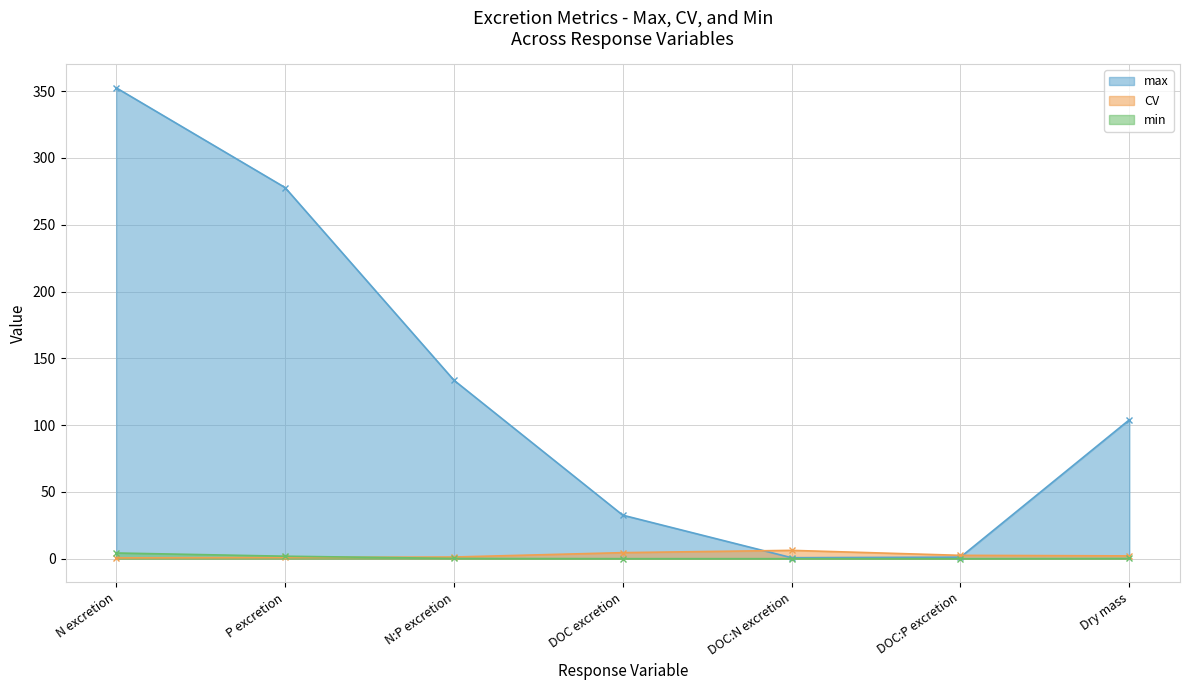

Between which two adjacent categories do CV and max first intersect?

DOC excretion and DOC:N excretion